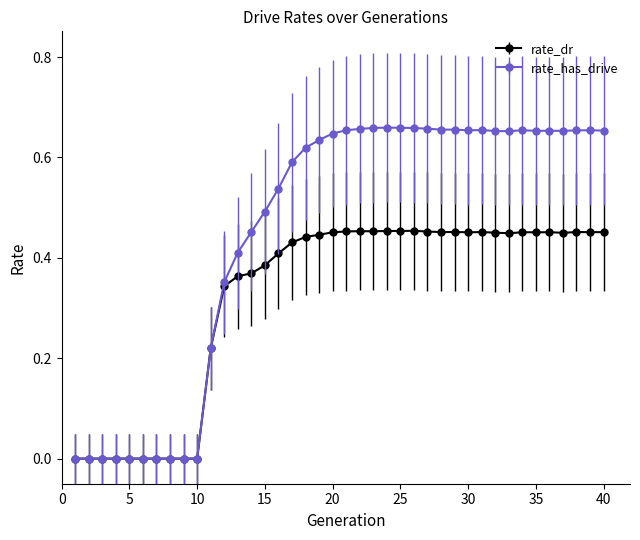

Rank the series by their average value, from highest to lowest.

rate_has_drive, rate_dr